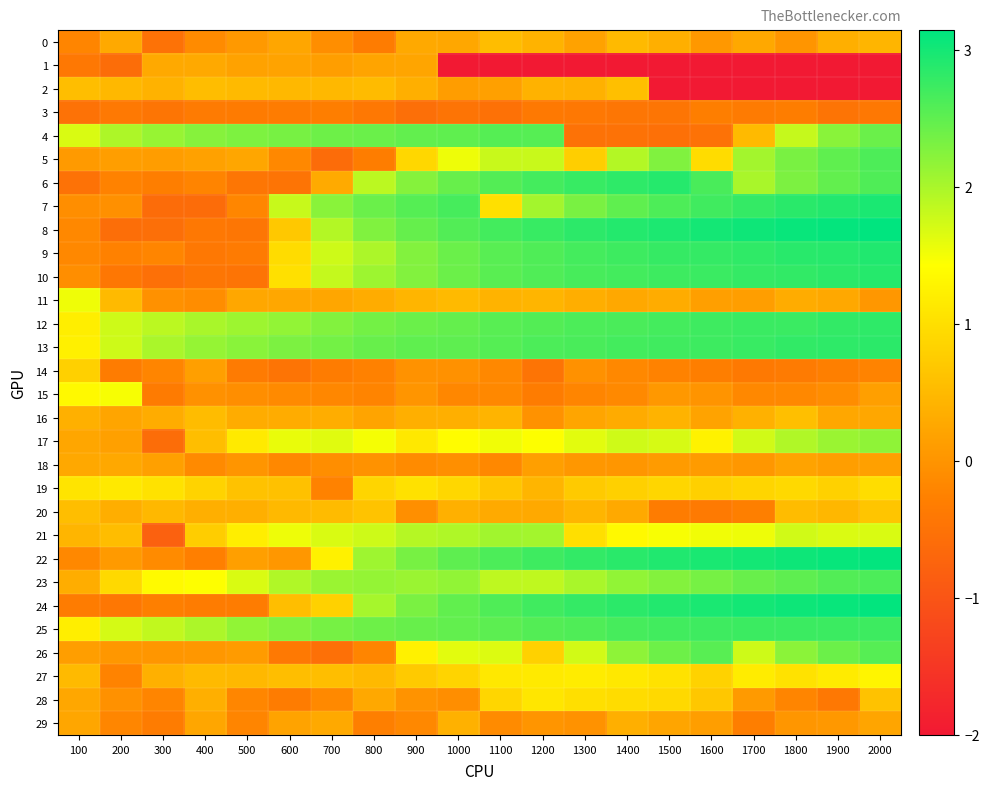

Between 1200 and 1600, which series saw the biggest shift?

4